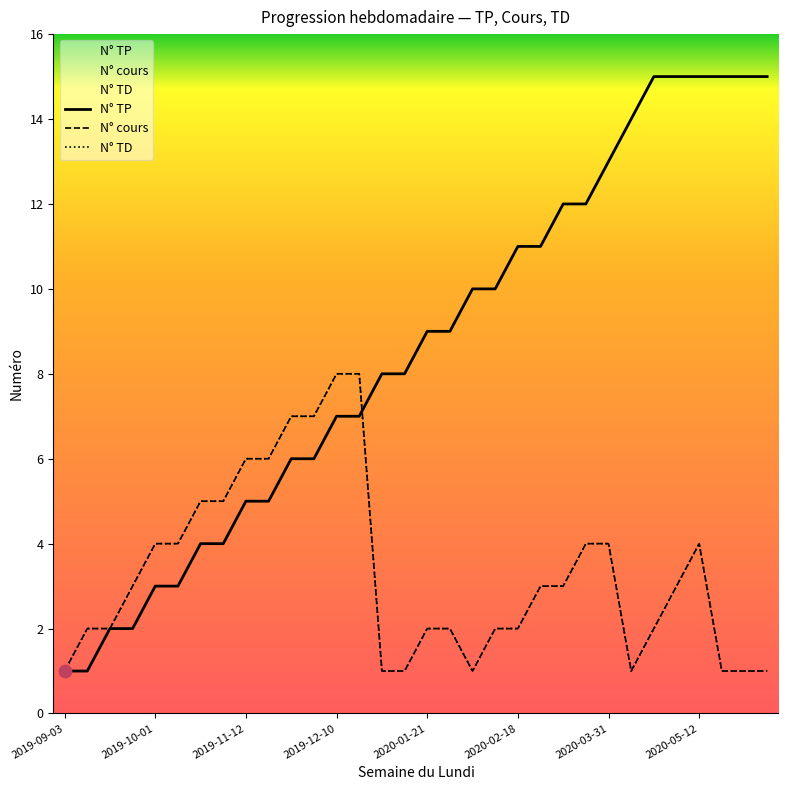

What are all the series names shown in the legend?

N° TP, N° cours, N° TD